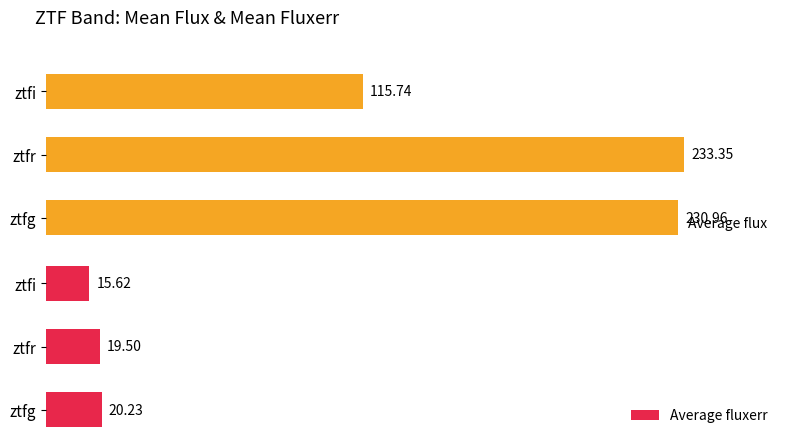

Reading right to left, what are all the values shown in this chart?

Average flux: 115.7	233.3	231.0
Average fluxerr: 15.6	19.5	20.2